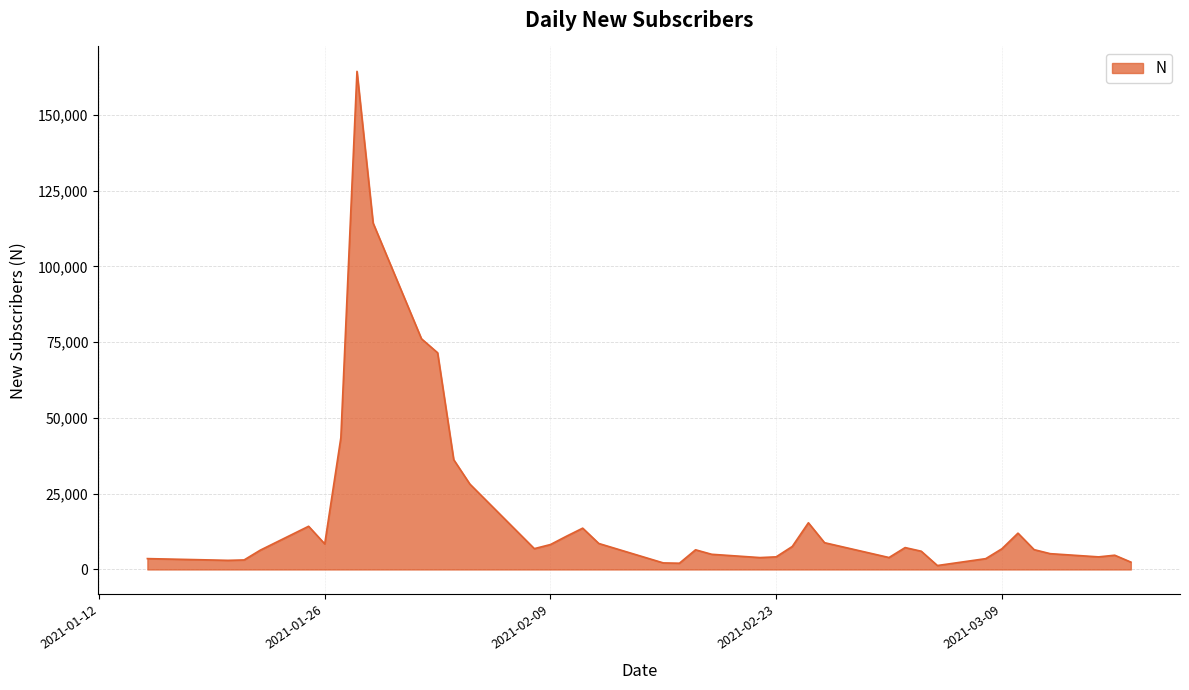

What is the greatest value displayed?

164345